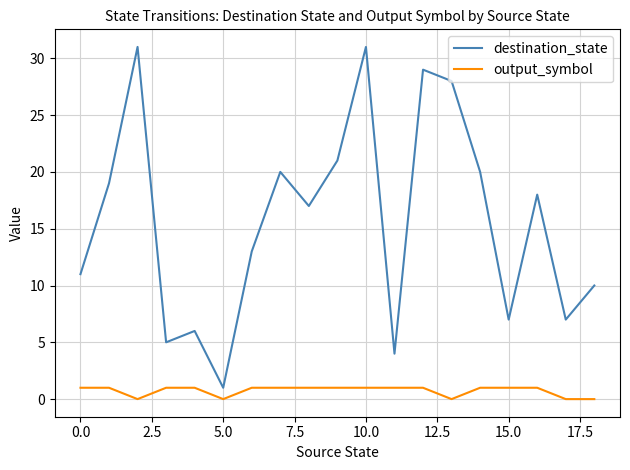

At how many categories does at least one series exceed 12?

11